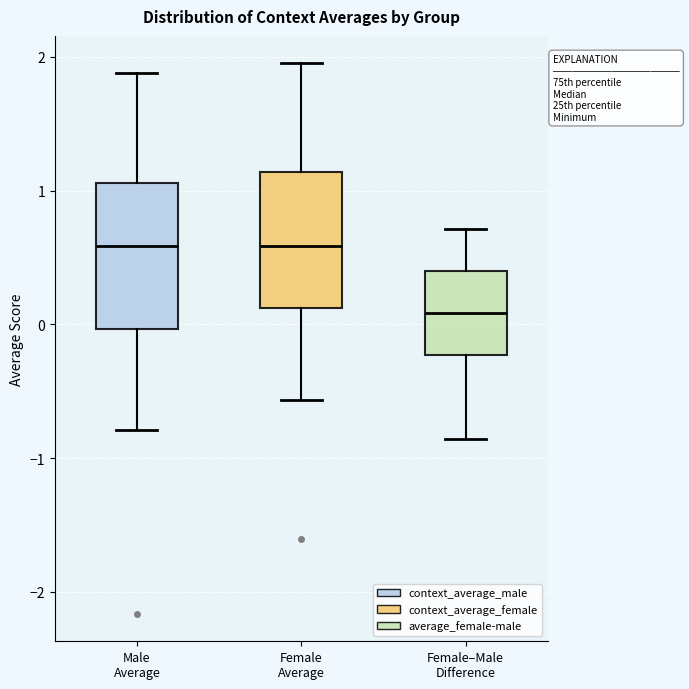

Where is the lower edge of the box for Female–Male Difference on the y-axis? The values are not printed on the chart, so give them approximately, as read against the axis.

-0.2